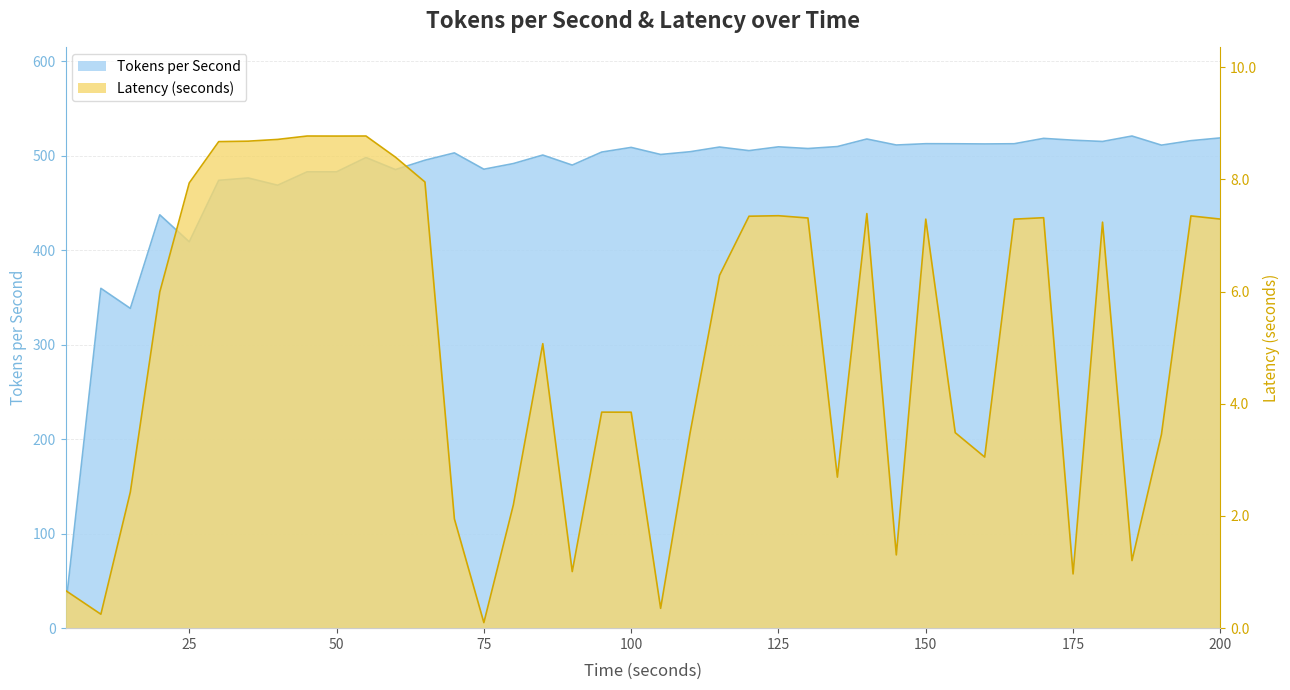

What is the value of the Latency (seconds) point at the 32nd from the left?

3.0